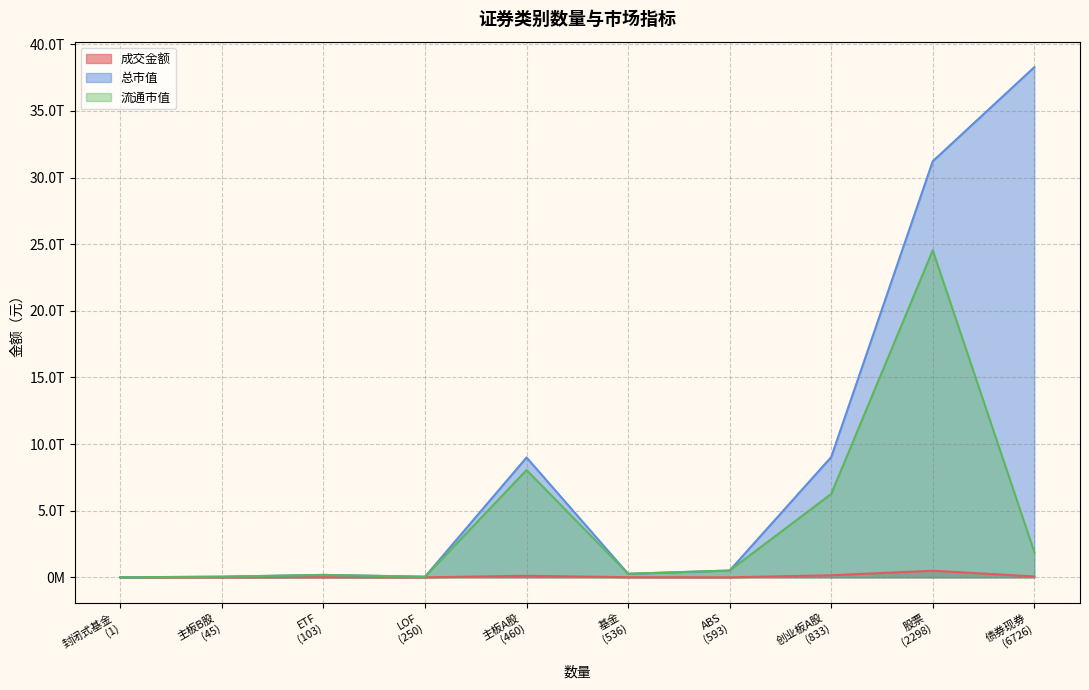

What is the maximum value for 总市值?

38287071100878.1